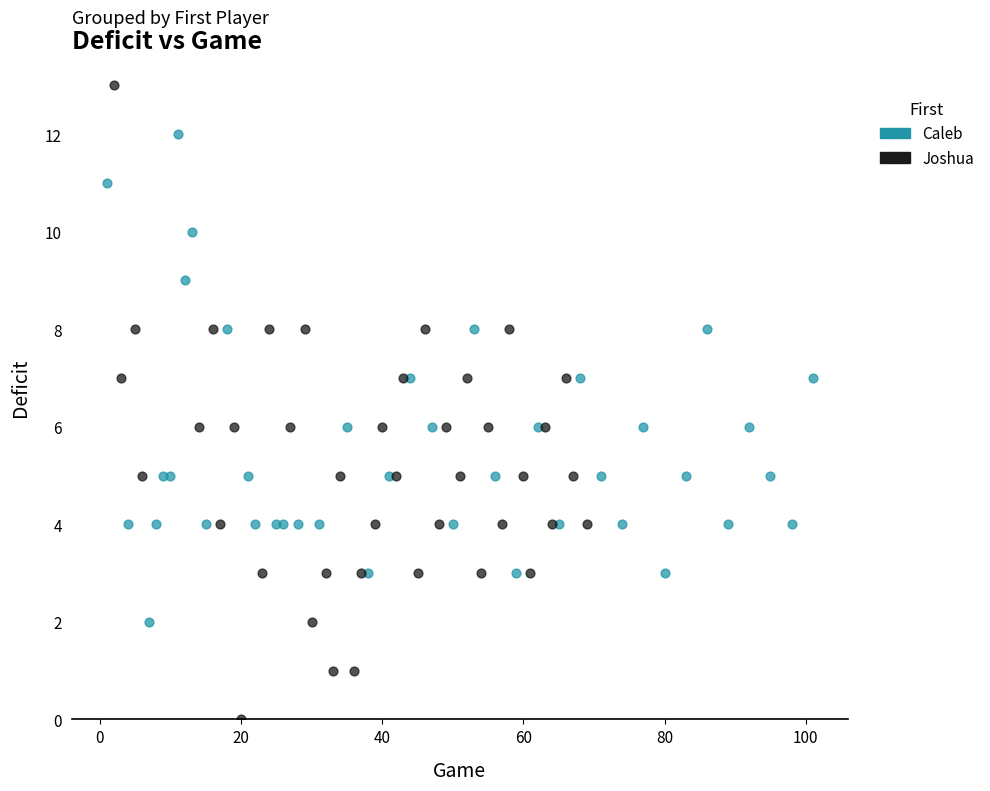

Which series contains the lowest Y value?

Joshua